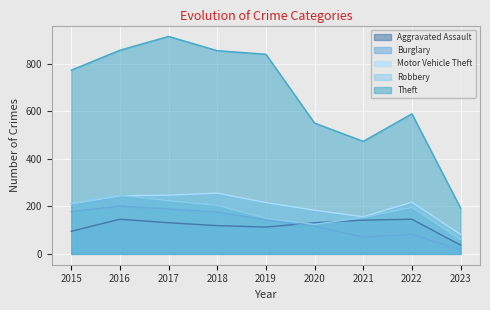

List the series in order of their peak value, highest first.

Theft, Motor Vehicle Theft, Robbery, Burglary, Aggravated Assault